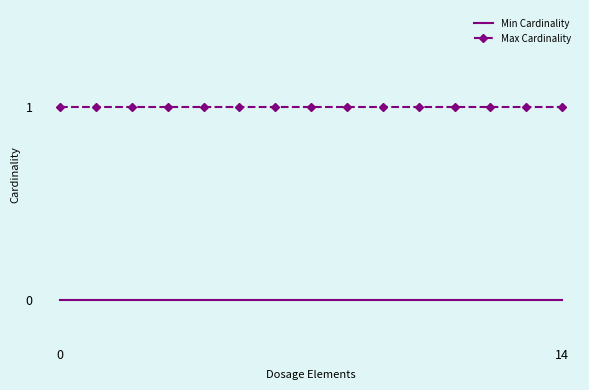

True or false: Min Cardinality and Max Cardinality cross at least once.

False